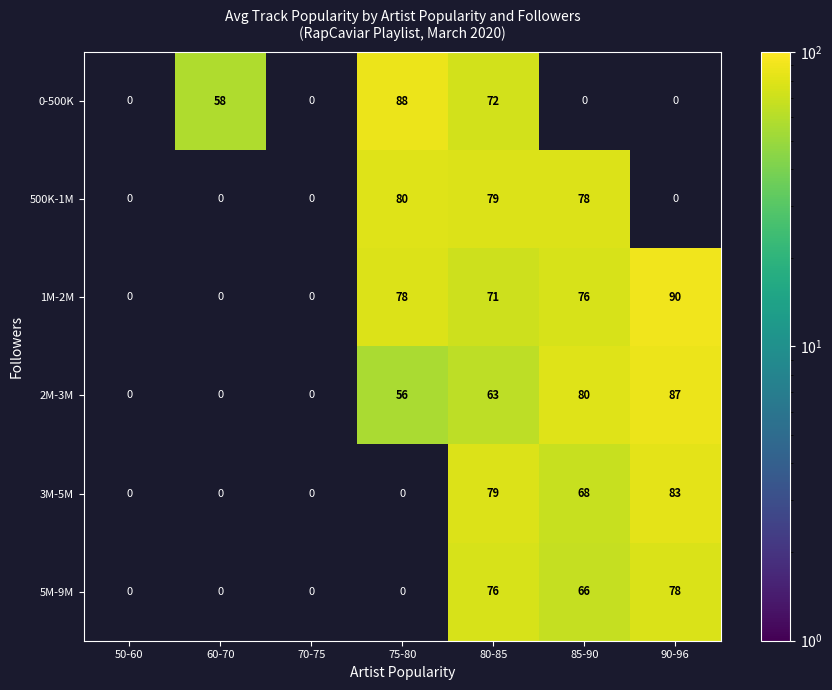

Count the number of data series in this chart.

6